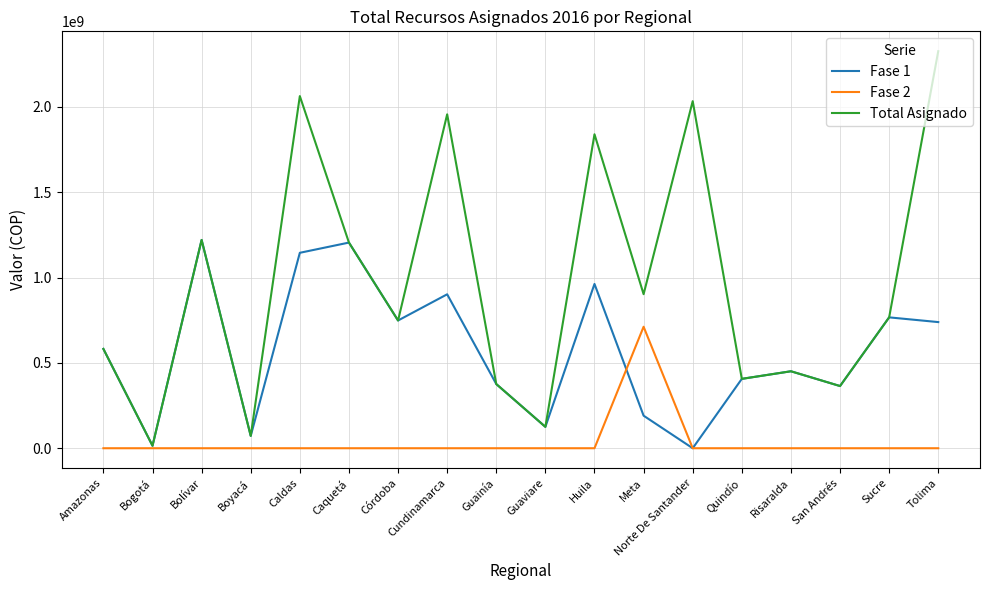

Is it true that Fase 1 equals 171058457 at Córdoba?

False